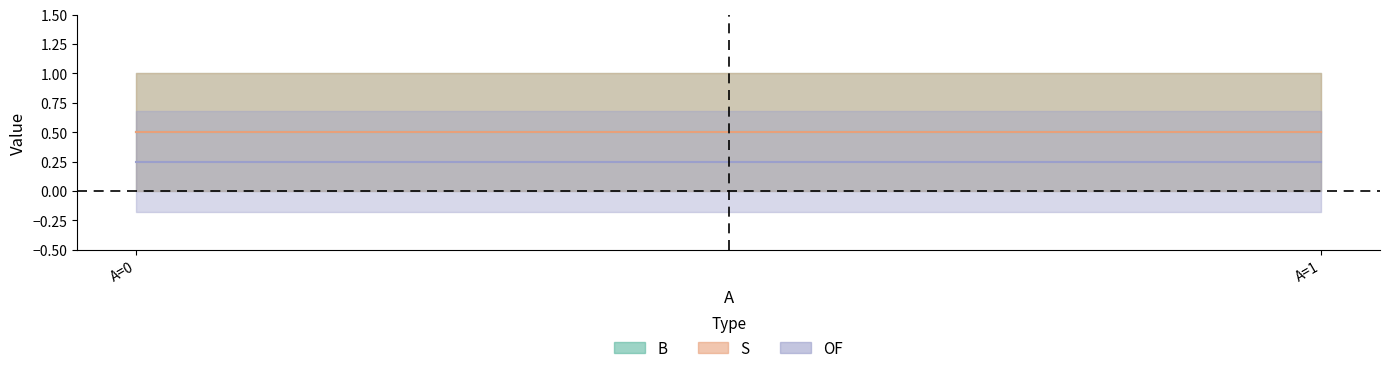

Is it true that OF equals -1 at 1?

False